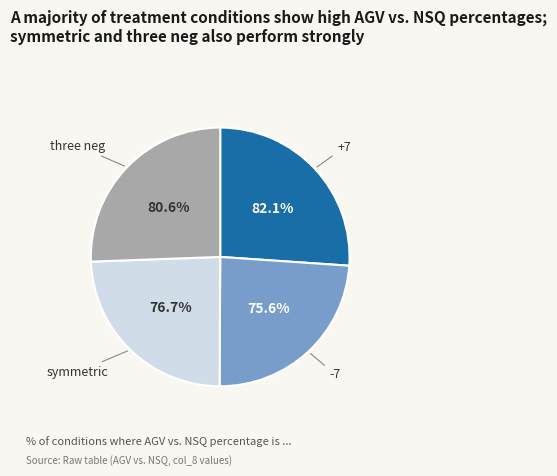

Is the sum of +7 and symmetric greater than half?

Yes